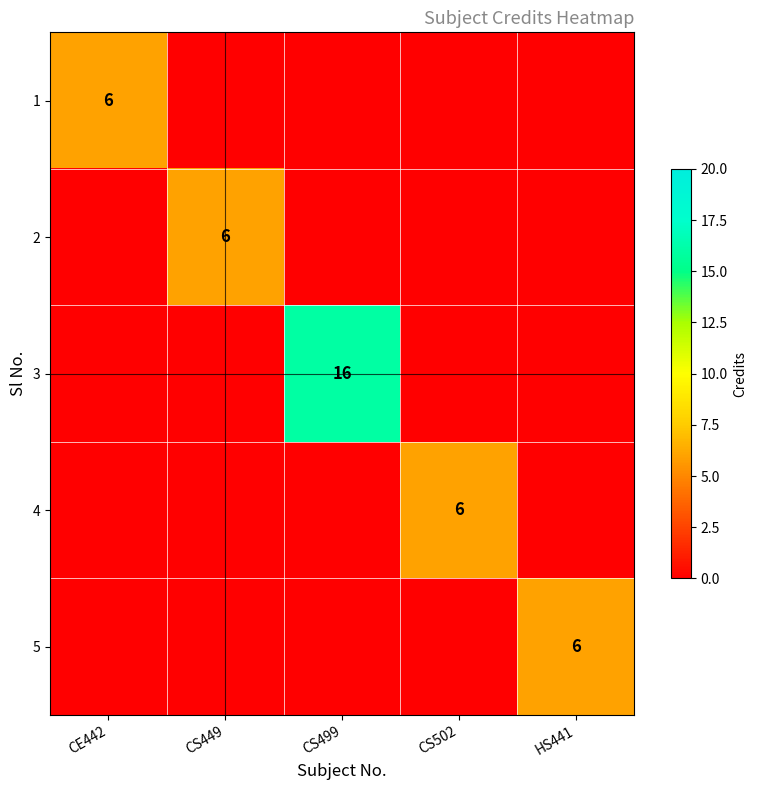

Is it true that 4 equals 2 at CS502?

False